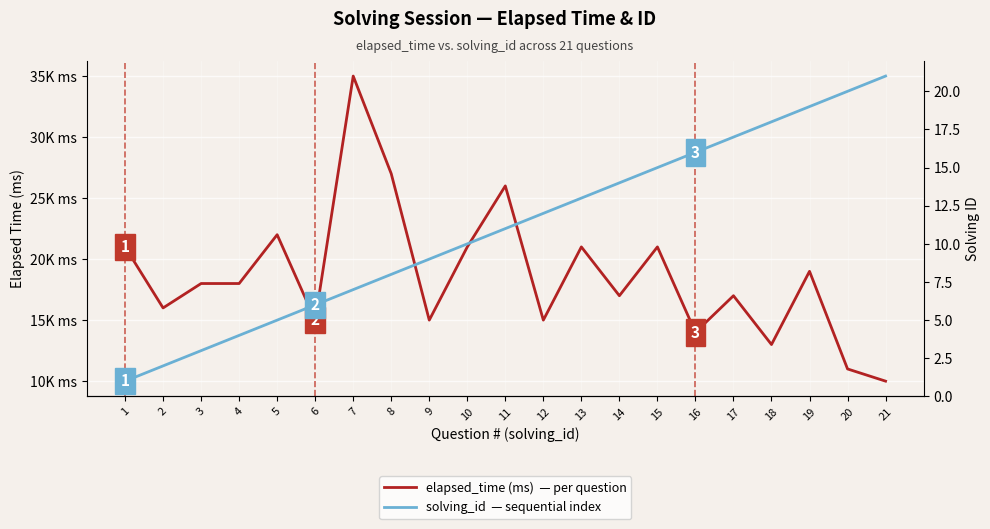

Which has a higher value, 15 or 12?

15